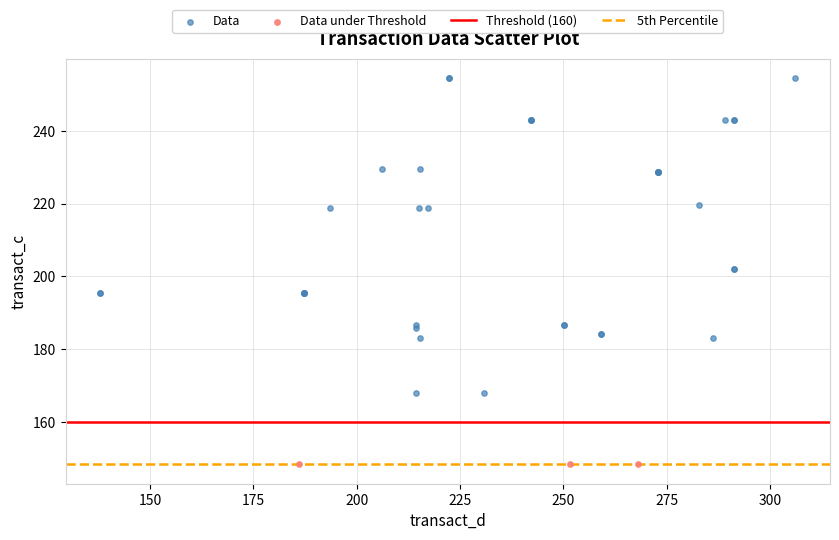

Which series reaches the maximum Y coordinate?

Data